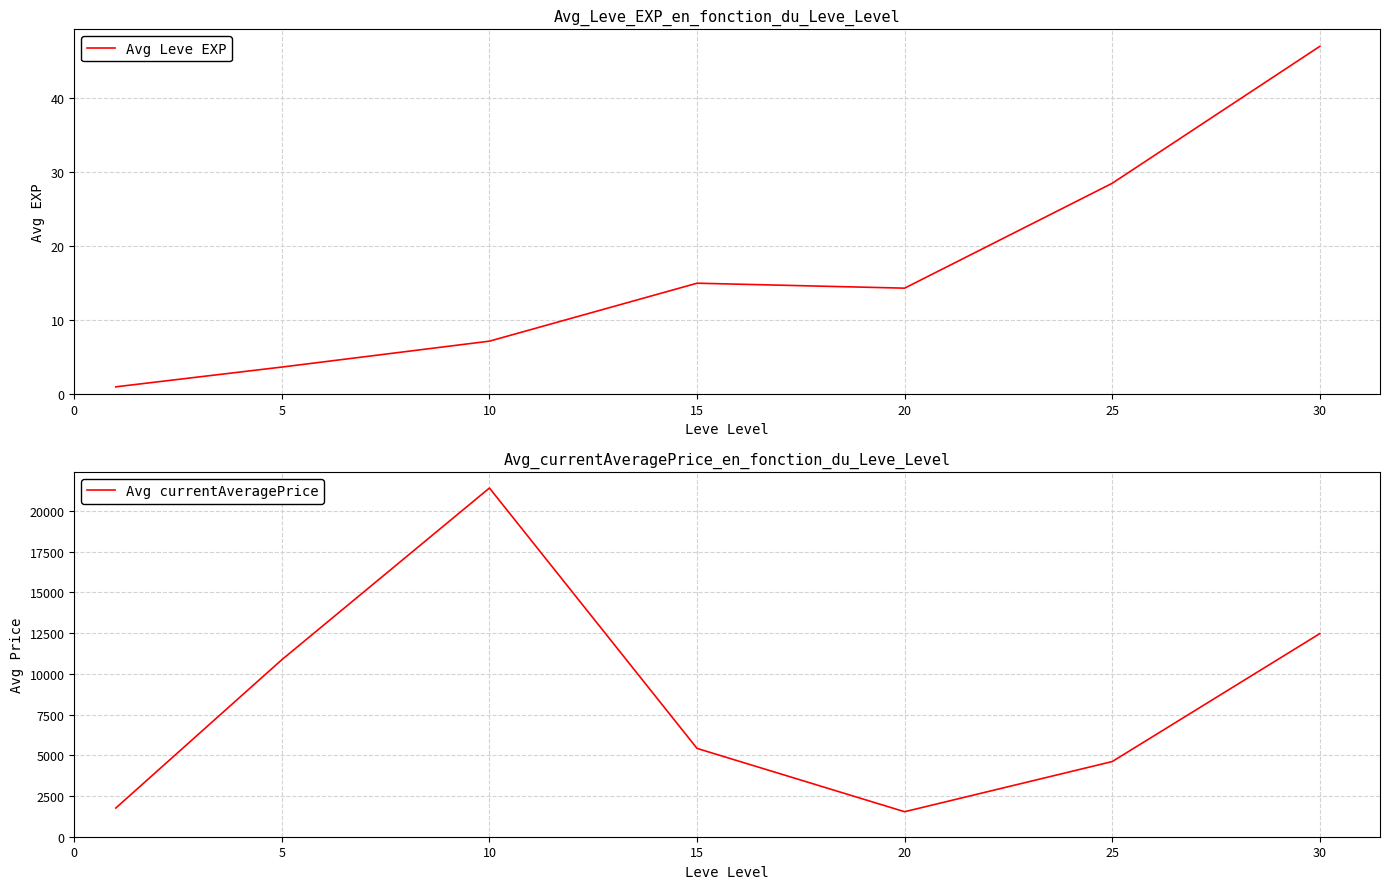

How many categories are shown in the chart?

7